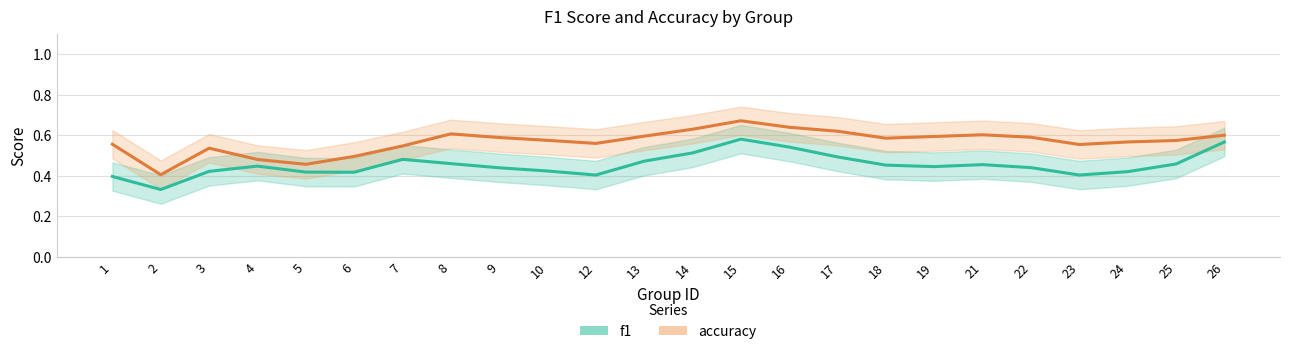

Rank the series by their average value, from lowest to highest.

f1, accuracy